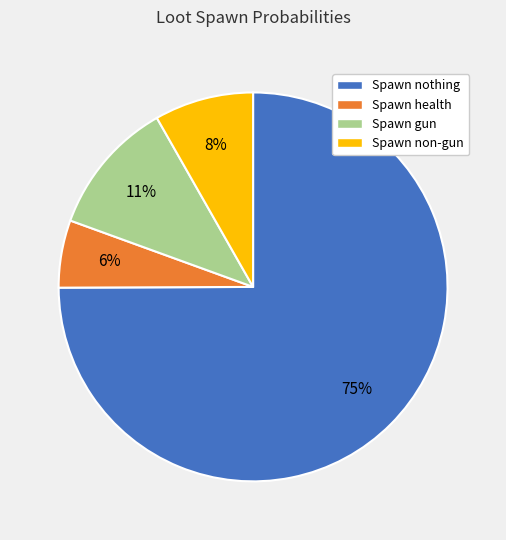

How many segments does this pie chart have?

4